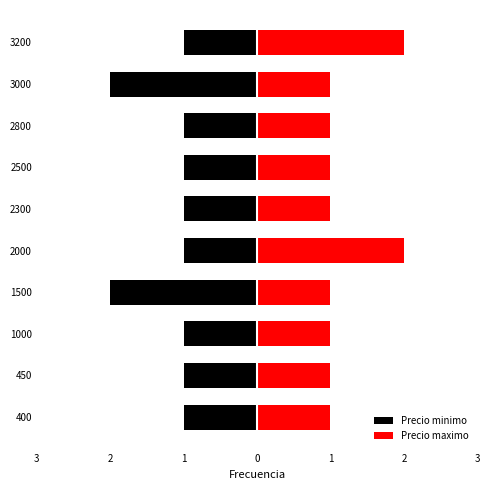

What is the difference between the maximum and minimum values in the Precio minimo series?

1